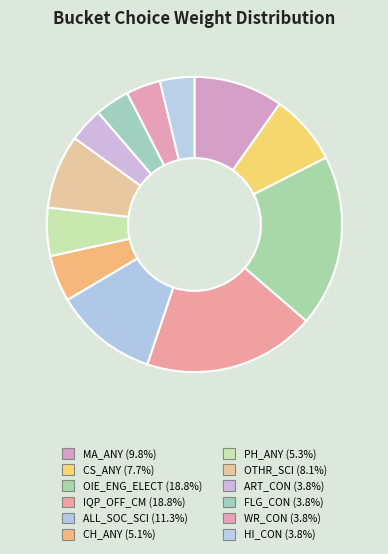

To the nearest percent, what portion does FLG_CON represent?

4%